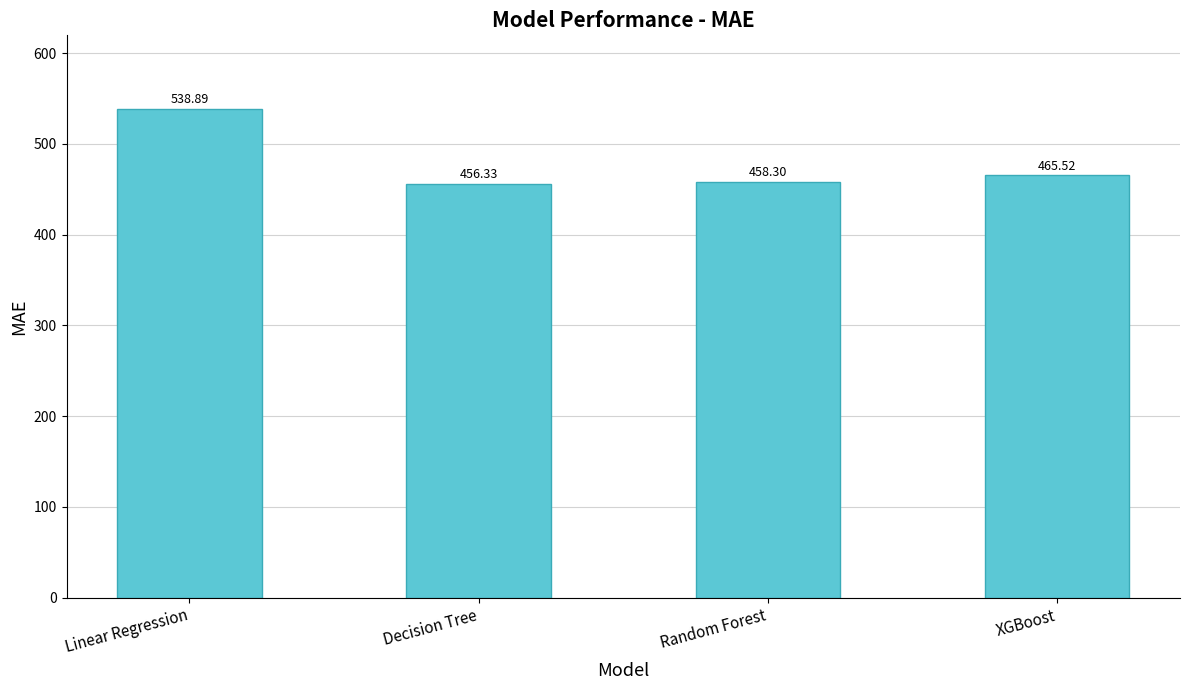

List the labels in order of value, largest first.

Linear Regression, XGBoost, Random Forest, Decision Tree